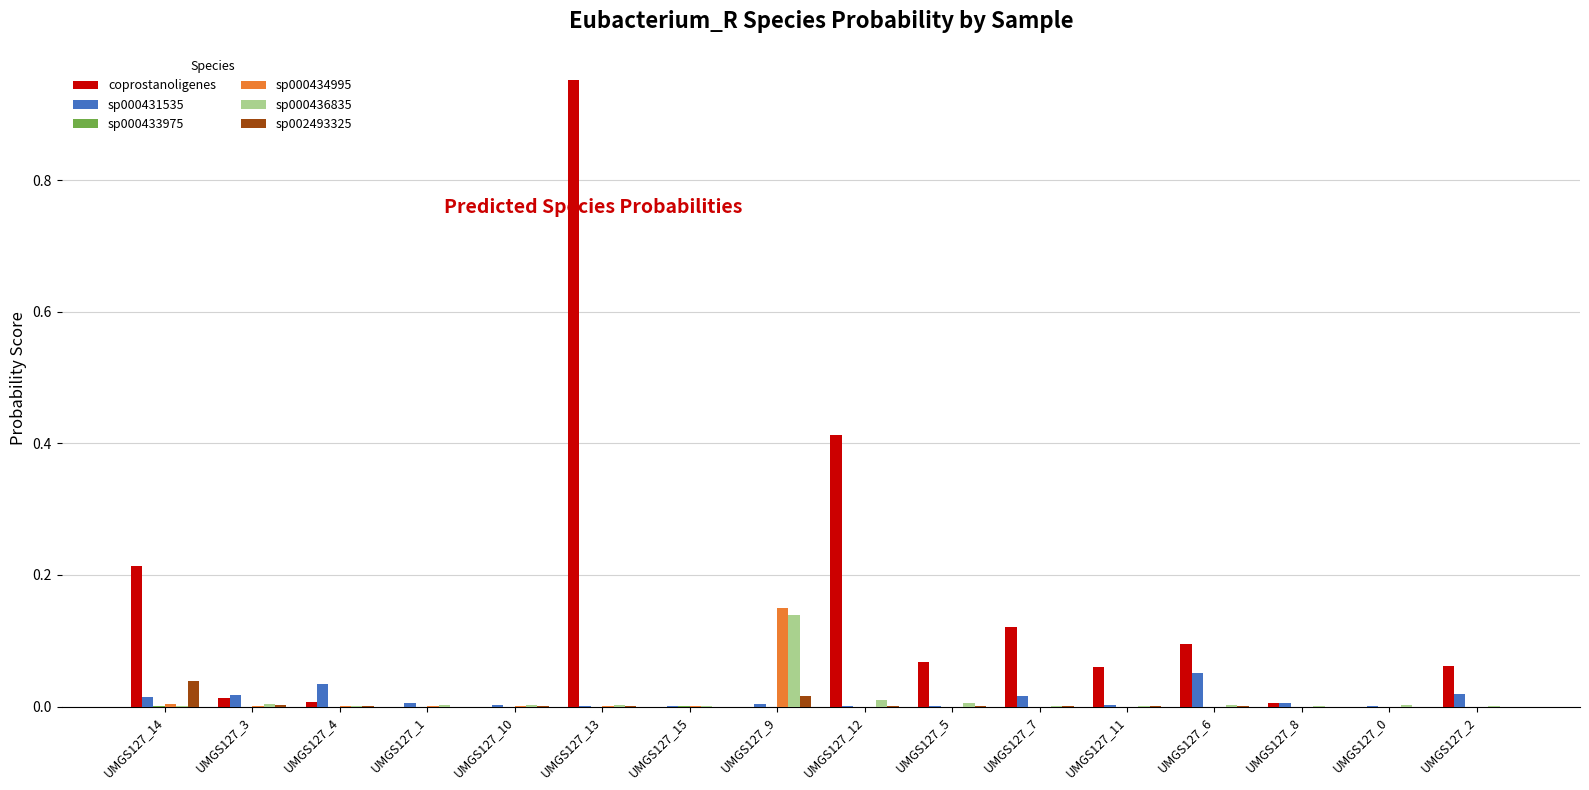

Which category has the highest value across all series?

UMGS127_13